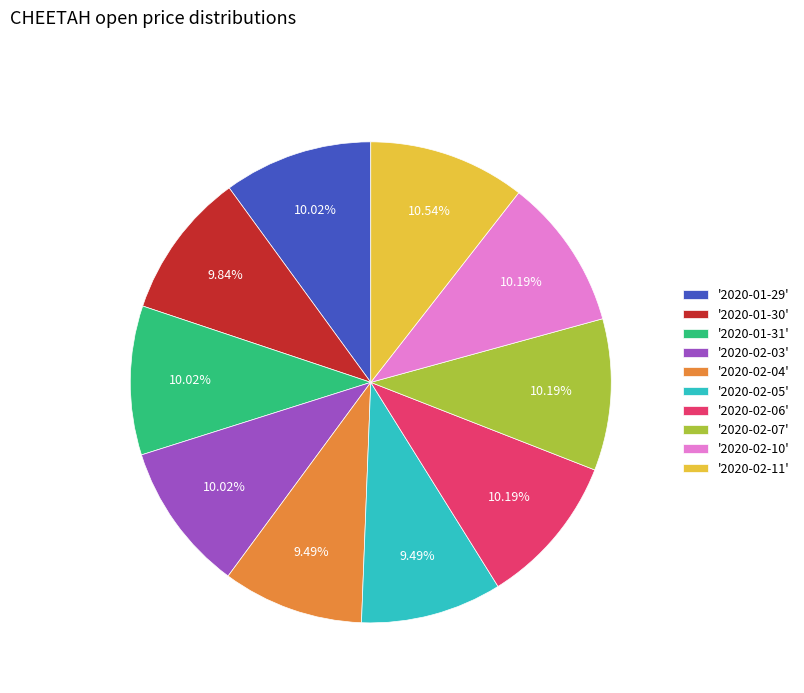

Count the number of slices in the pie.

10